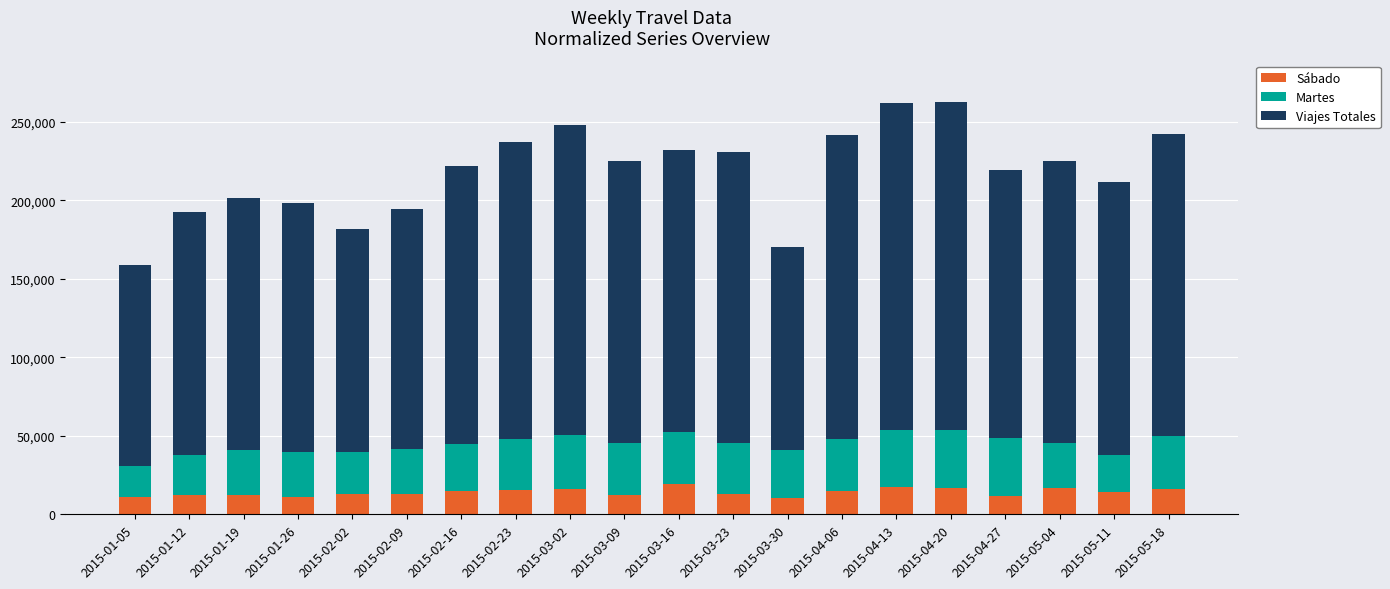

What is the lowest value of the Sábado series?

10369